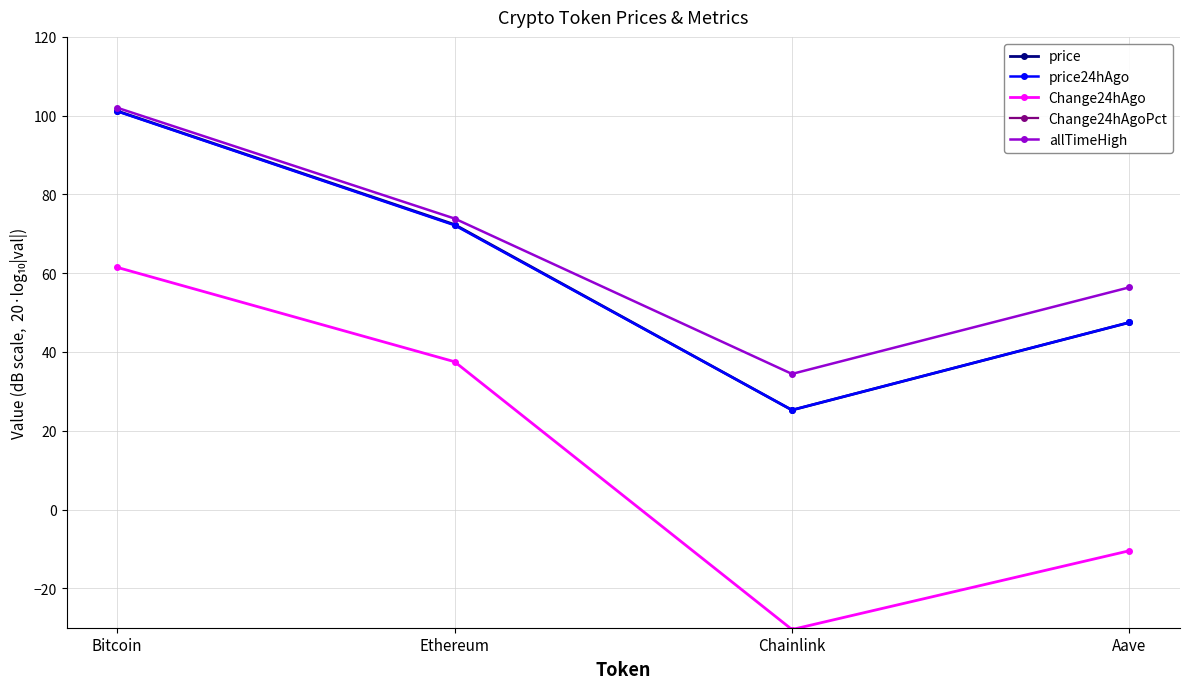

Reading right to left, extract all data points from this chart.

price: Aave=47.5	Chainlink=25.3	Ethereum=72.3	Bitcoin=101.2
price24hAgo: Aave=47.5	Chainlink=25.3	Ethereum=72.2	Bitcoin=101.1
Change24hAgo: Aave=-10.5	Chainlink=-30.5	Ethereum=37.5	Bitcoin=61.5
Change24hAgoPct: Aave=-58.0	Chainlink=-55.7	Ethereum=-34.8	Bitcoin=-39.7
allTimeHigh: Aave=56.4	Chainlink=34.4	Ethereum=73.9	Bitcoin=102.0